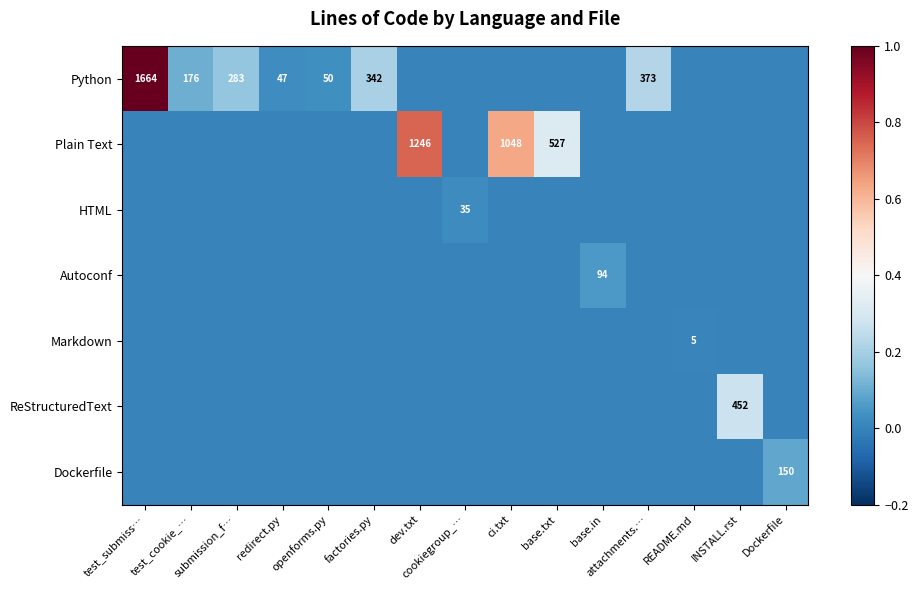

Is it true that Markdown equals 9 at README.md?

False